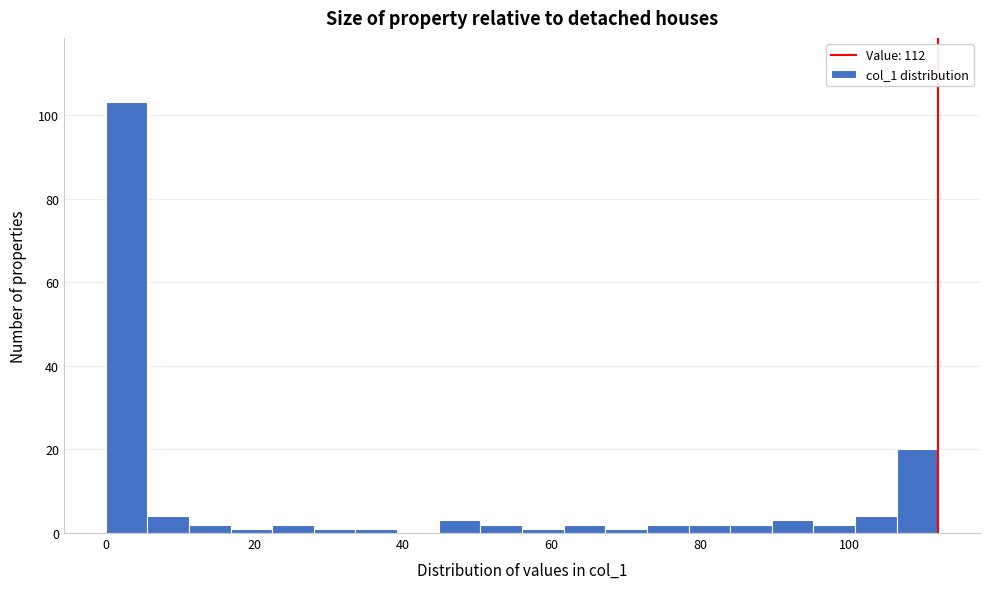

Read against the x-axis, roughly where is the centre of the tallest bar?

2